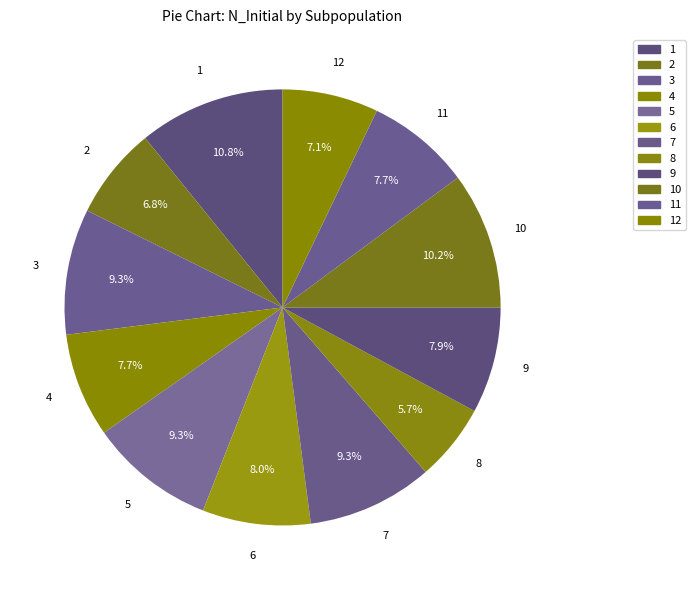

Is there any slice that represents more than half of the pie?

No